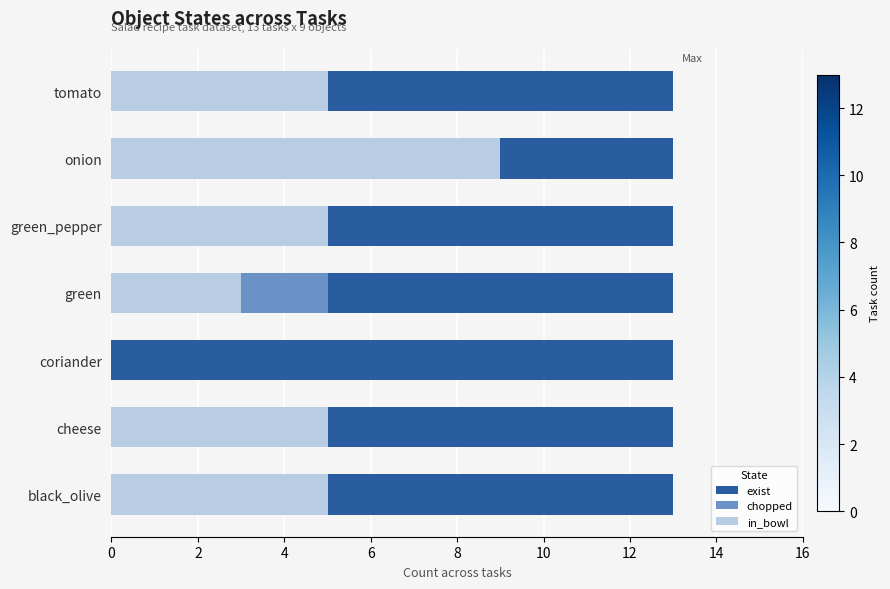

Which series changed the most between 4 and 12?

chopped